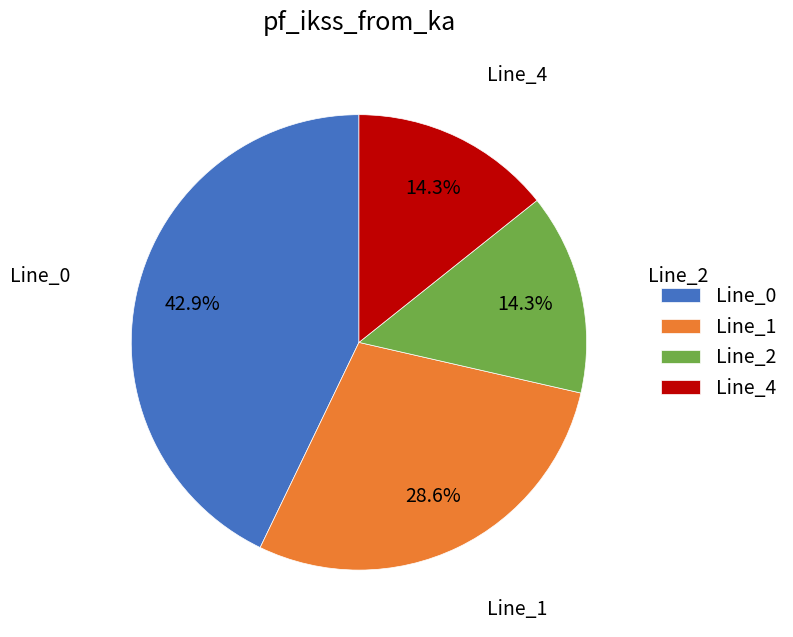

Which has a higher value, Line_2 or Line_1?

Line_1